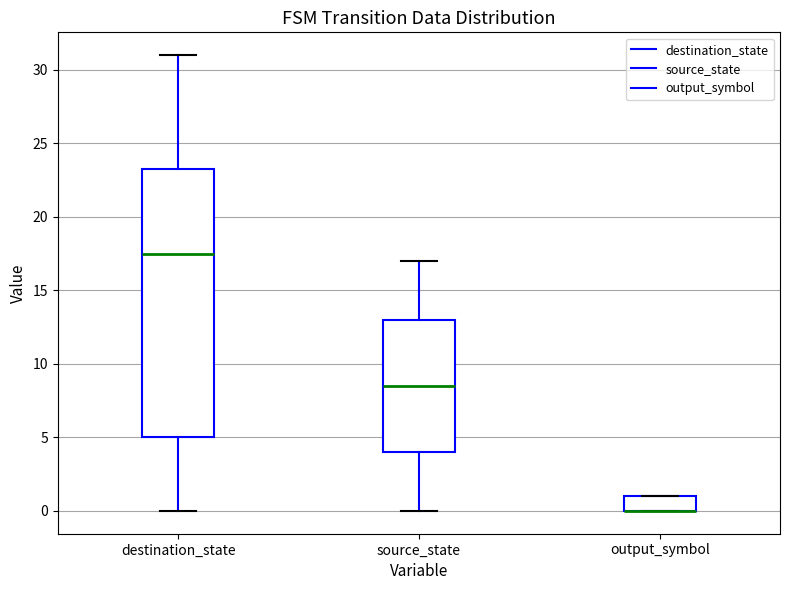

Reading left to right, transcribe this box plot: for each box, give where its median line is, the range the box spans, and where its two whiskers end, as read against the y-axis. The values are not printed on the chart, so give them approximately, as read against the axis.

destination_state: median 17.5, box 5.0 to 23.5, whiskers 0.0 to 31.0
source_state: median 8.5, box 4.0 to 13.0, whiskers 0.0 to 17.0
output_symbol: median 0.0 (drawn on the box's lower edge), box 0.0 to 1.0, whiskers 0.0 to 1.0